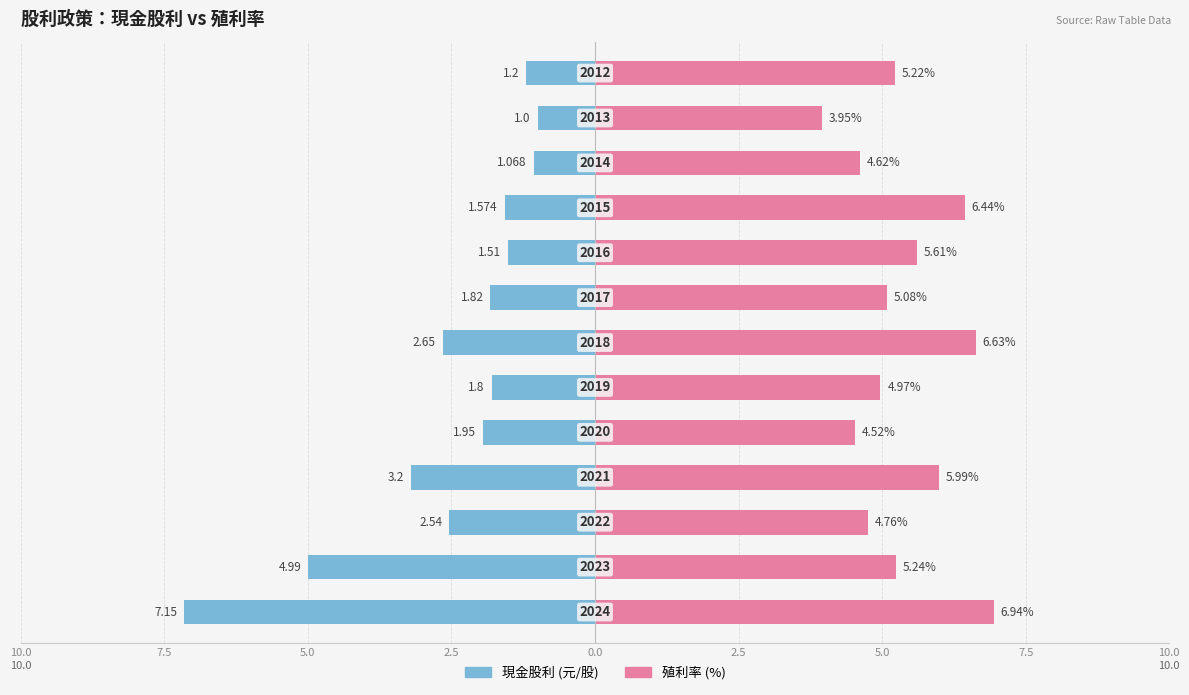

What is the average value of the 現金股利 series?

-2.5